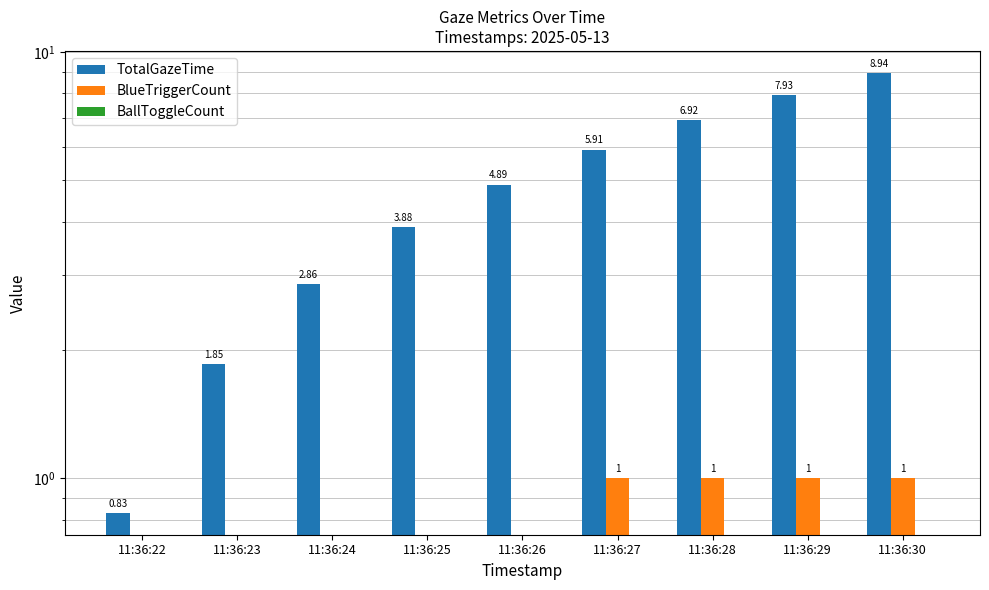

Does the chart contain any negative values?

No